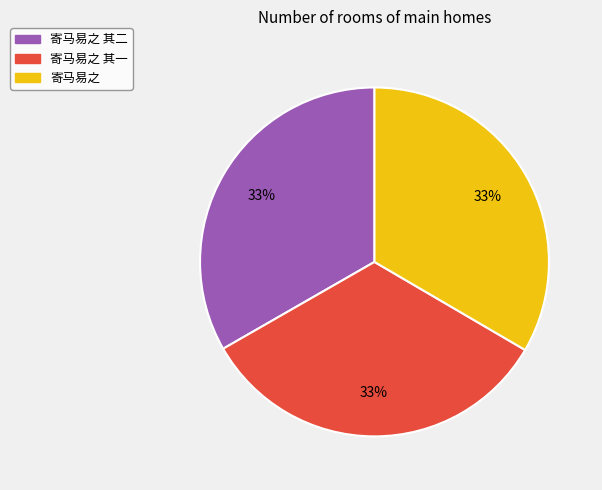

Is the sum of 寄马易之 and 寄马易之 其二 greater than half?

Yes